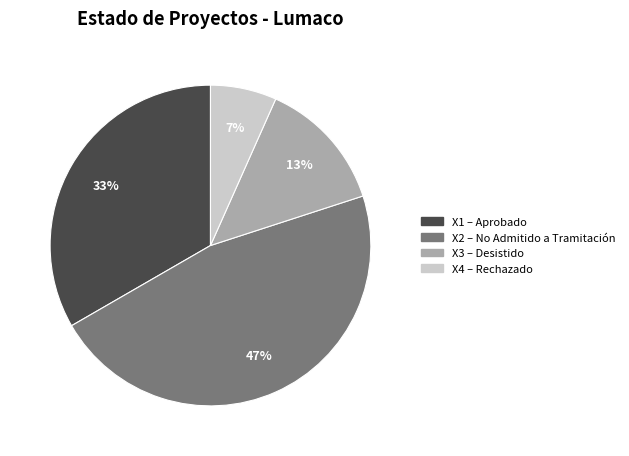

To the nearest percent, what is the average slice percentage?

25%